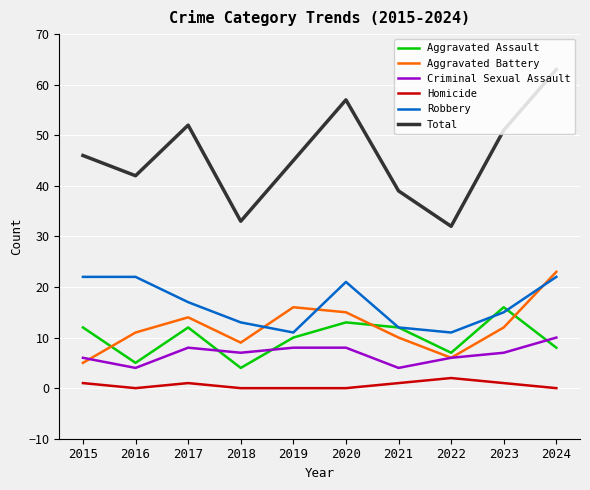

At how many categories does at least one series exceed 35?

8